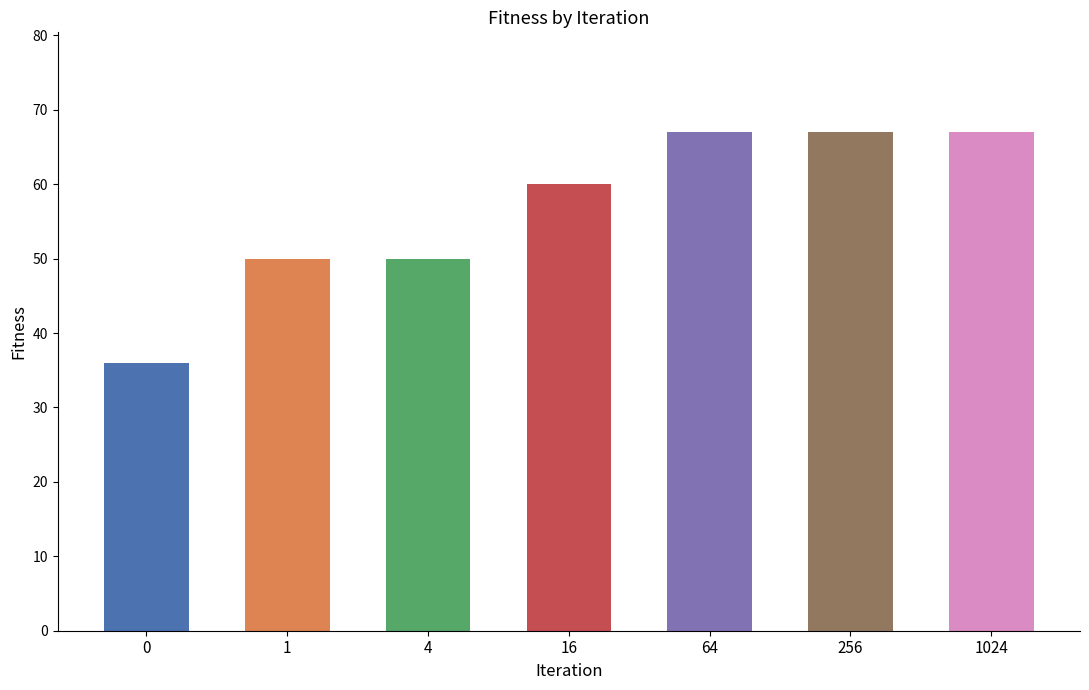

List the labels in order of value, largest first.

64, 256, 1024, 16, 1, 4, 0